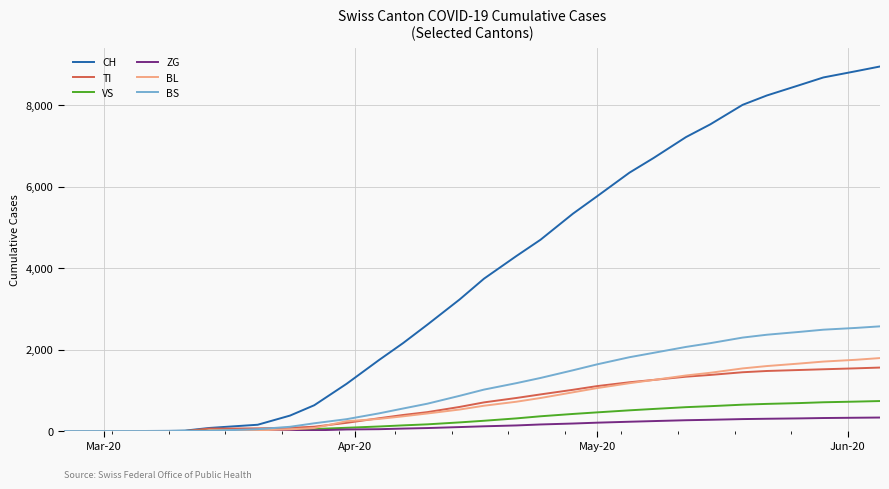

Which series has the largest total across all categories?

CH